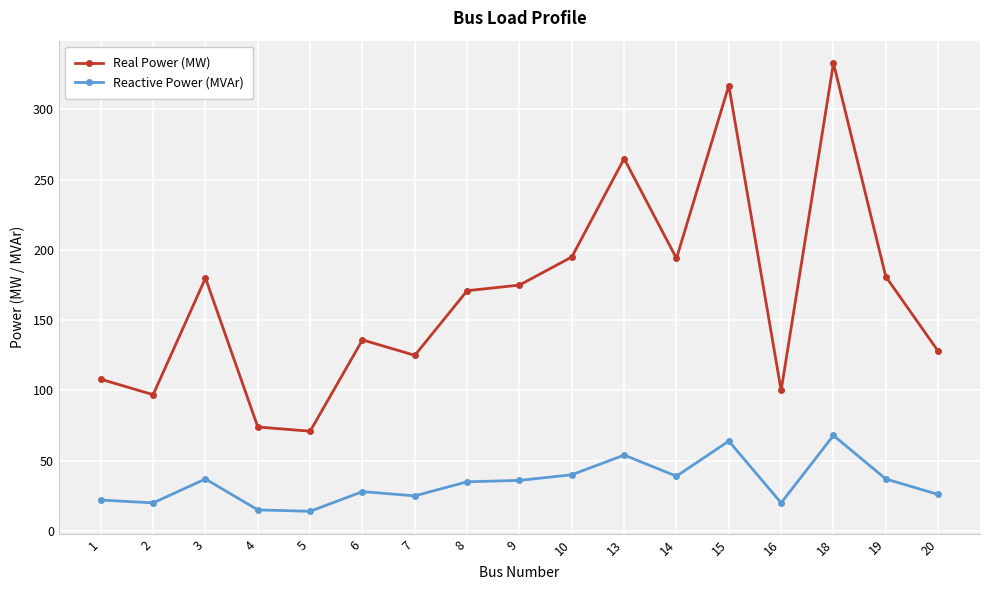

How many series are shown in this chart?

2